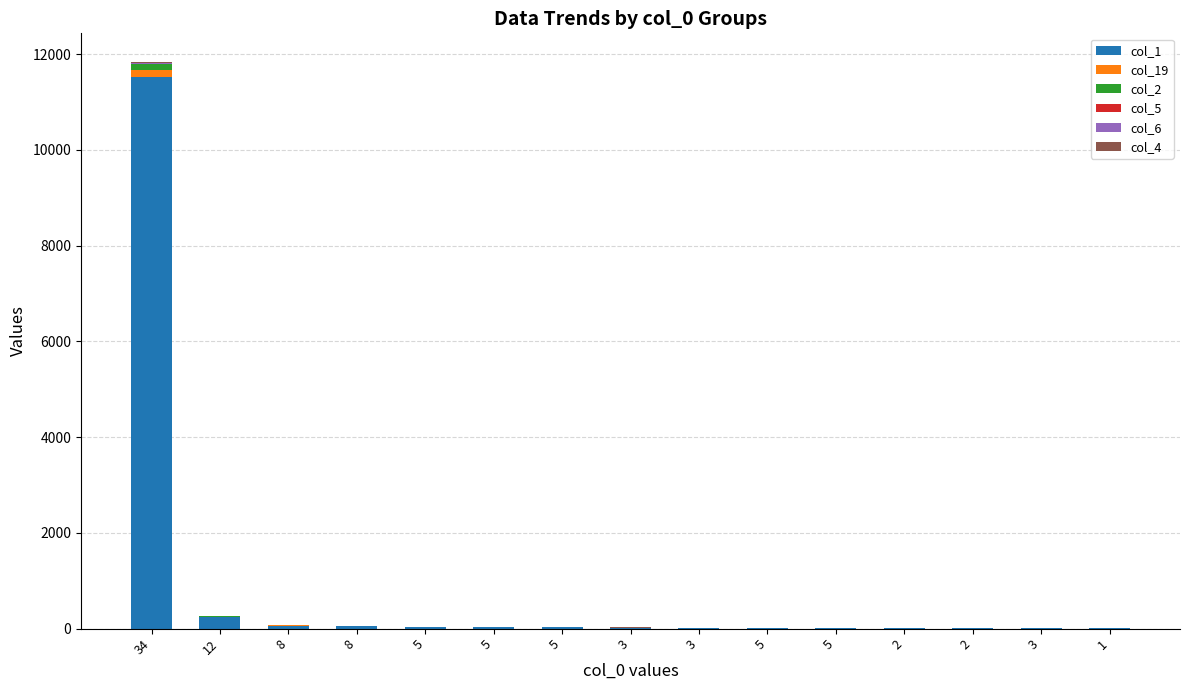

How many data points does each series have?

15